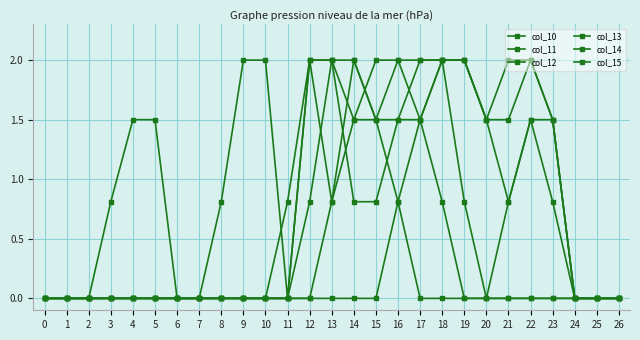

The value of col_11 at 22 is 1.5. True or false?

True